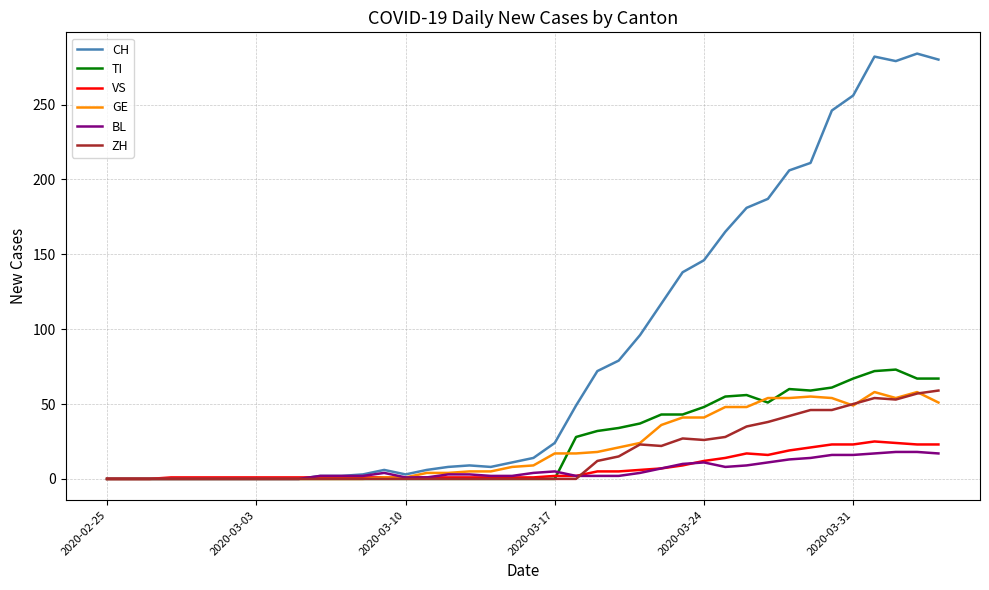

What is the average value of the GE series?

21